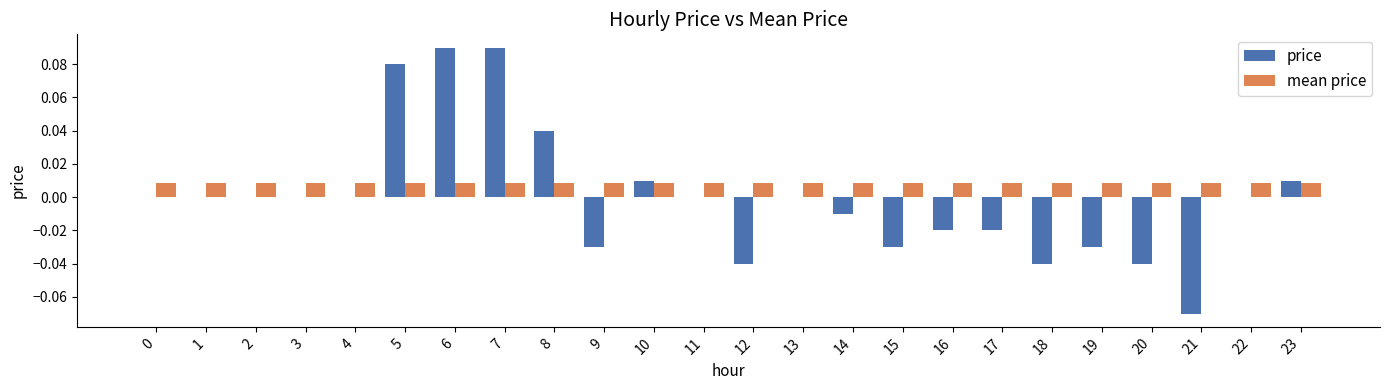

True or false: price has a value of -0.0 at 20.

True